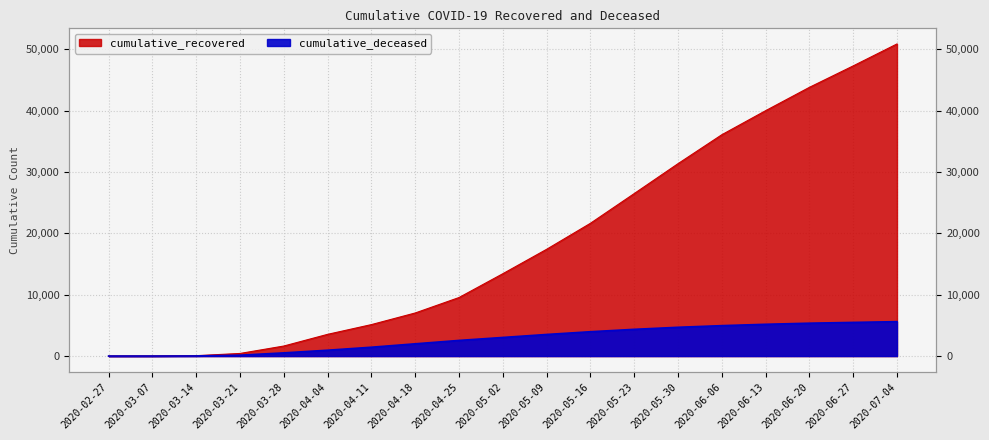

Reading left to right, transcribe all the data shown in this chart.

cumulative_recovered: 2020-02-27=3	2020-03-07=10	2020-03-14=63	2020-03-21=423	2020-03-28=1635	2020-04-04=3540	2020-04-11=5129	2020-04-18=7024	2020-04-25=9542	2020-05-02=13423	2020-05-09=17404	2020-05-16=21644	2020-05-23=26491	2020-05-30=31368	2020-06-06=36088	2020-06-13=40008	2020-06-20=43816	2020-06-27=47314	2020-07-04=50895
cumulative_deceased: 2020-02-27=0	2020-03-07=1	2020-03-14=20	2020-03-21=141	2020-03-28=519	2020-04-04=952	2020-04-11=1441	2020-04-18=1997	2020-04-25=2549	2020-05-02=3033	2020-05-09=3520	2020-05-16=3967	2020-05-23=4358	2020-05-30=4692	2020-06-06=4960	2020-06-13=5180	2020-06-20=5359	2020-06-27=5488	2020-07-04=5610